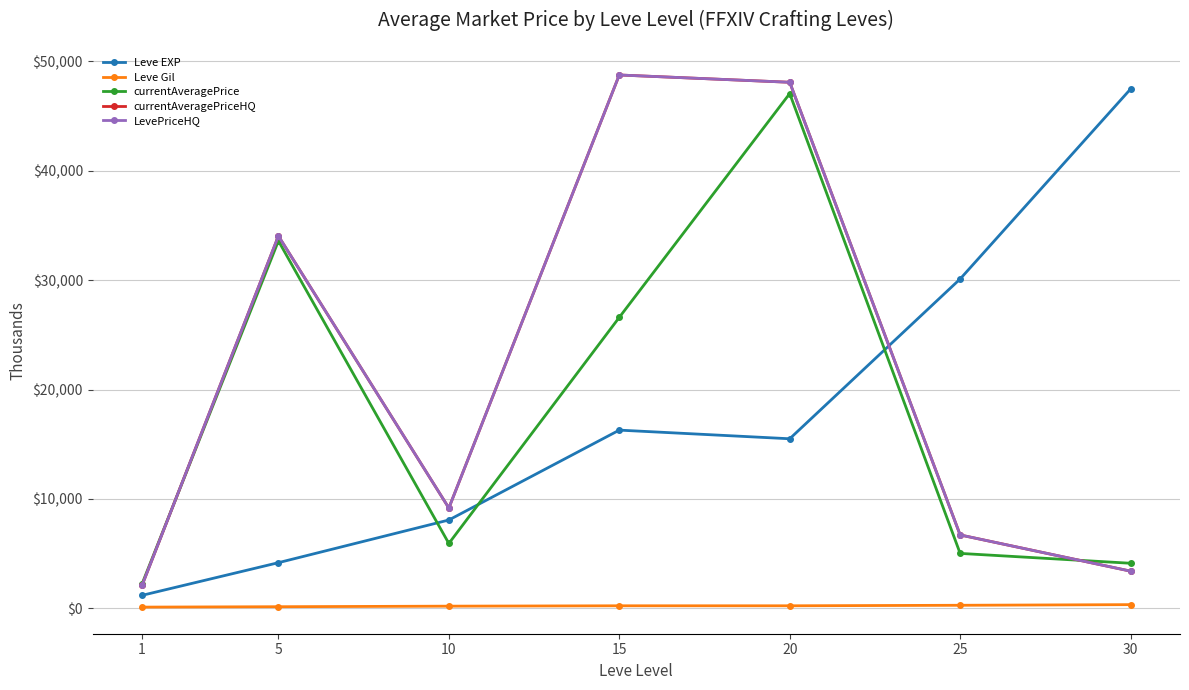

True or false: currentAveragePrice and Leve Gil intersect in this chart.

False